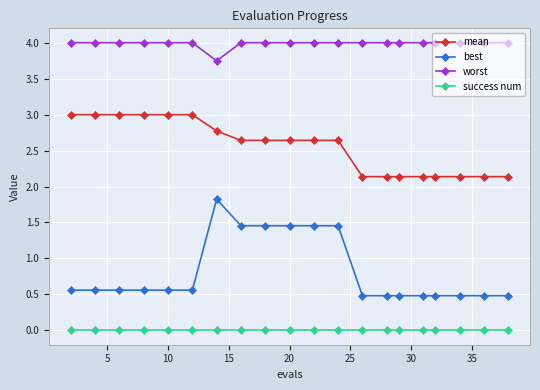

True or false: mean and worst cross at least once.

False